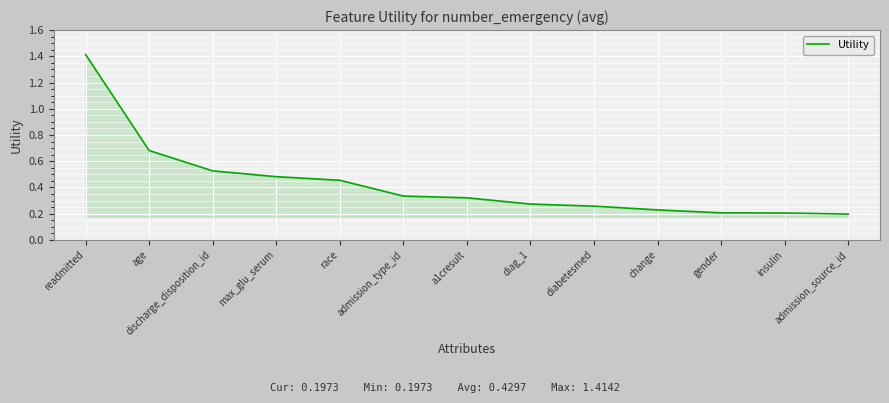

What is the difference between the maximum and minimum values?

1.2